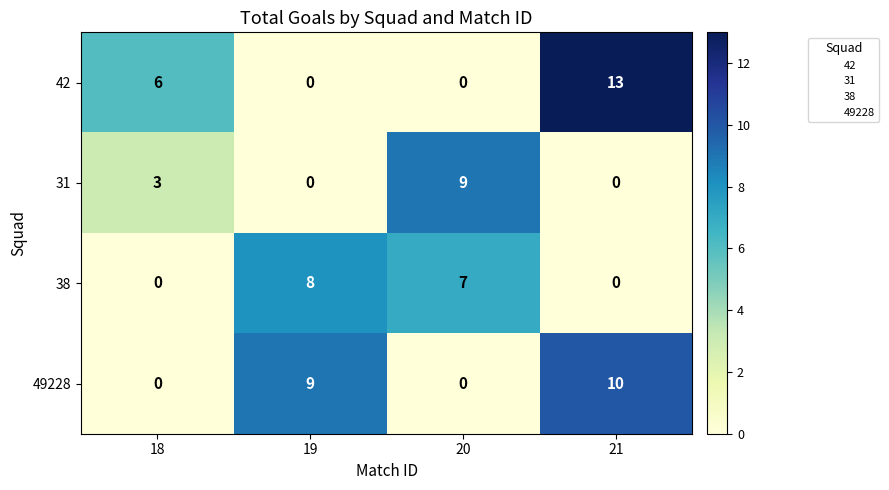

What is the difference between the 42 values at 21 and 18?

7